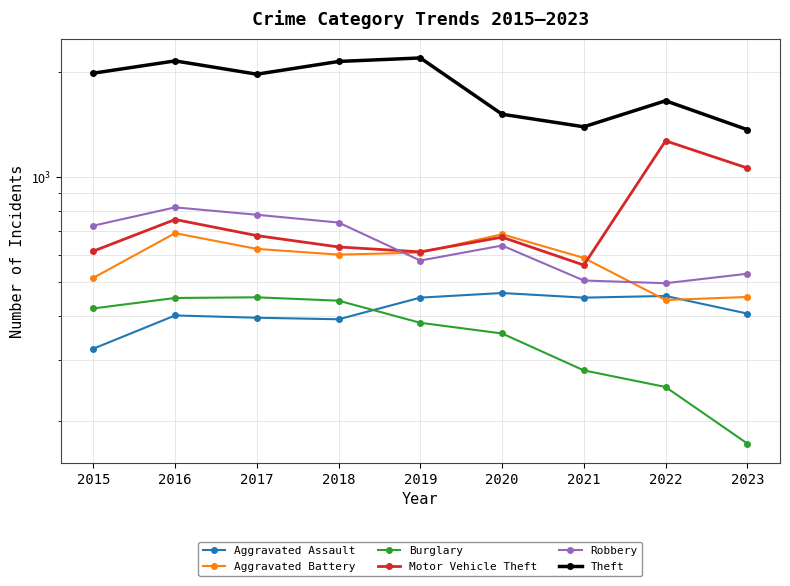

What is the average value of the Burglary series?

357